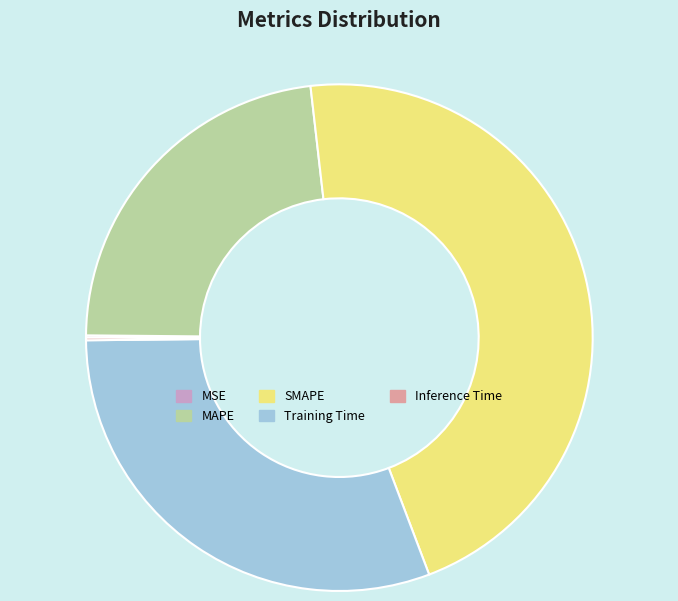

The MAPE slice represents 30% of the pie. True or false?

False